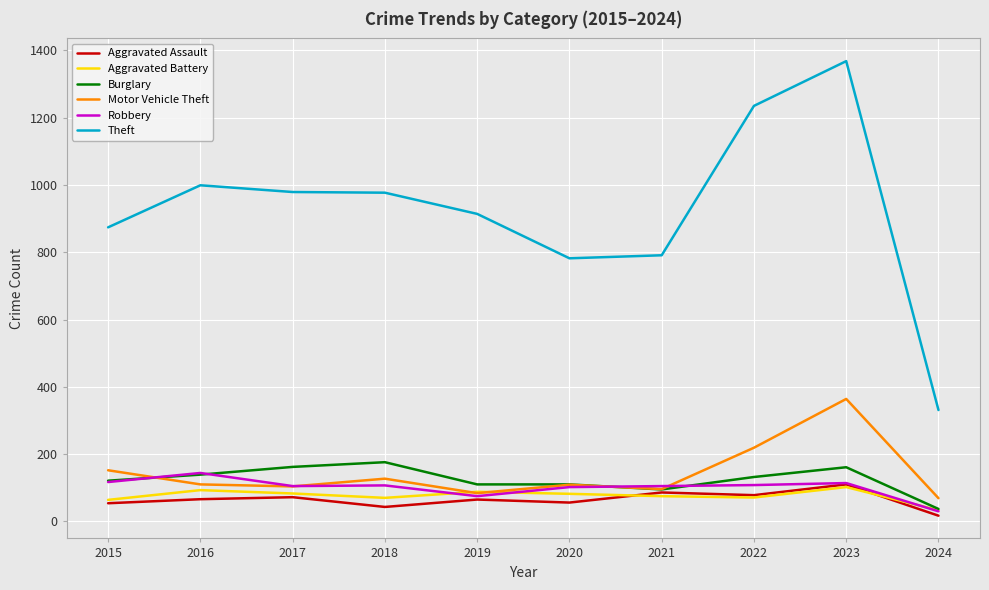

Which series has the largest total across all categories?

Theft